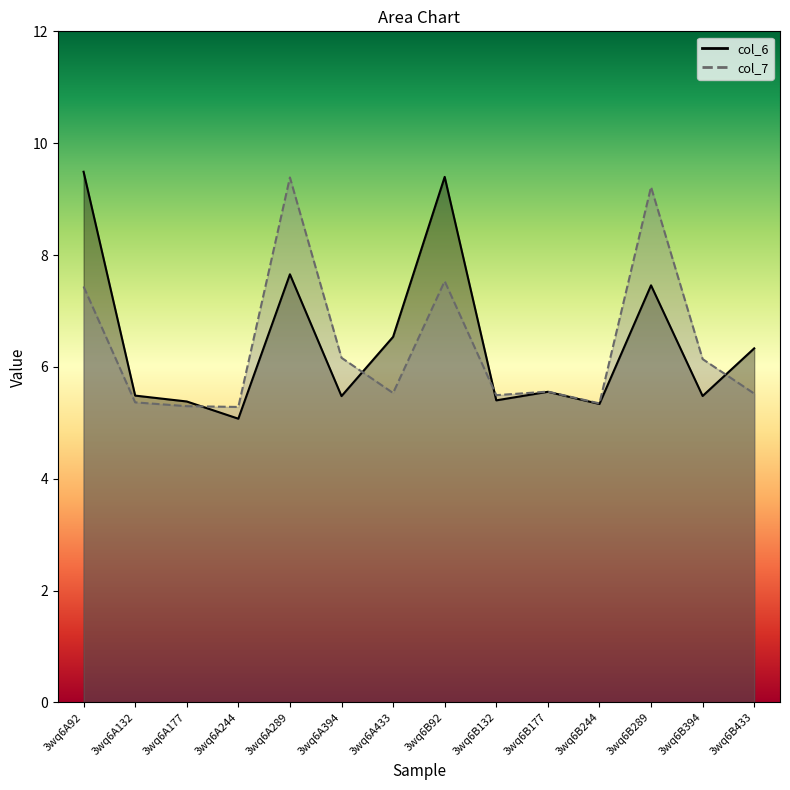

At which label is col_7 closest to 7?

3wq6A92